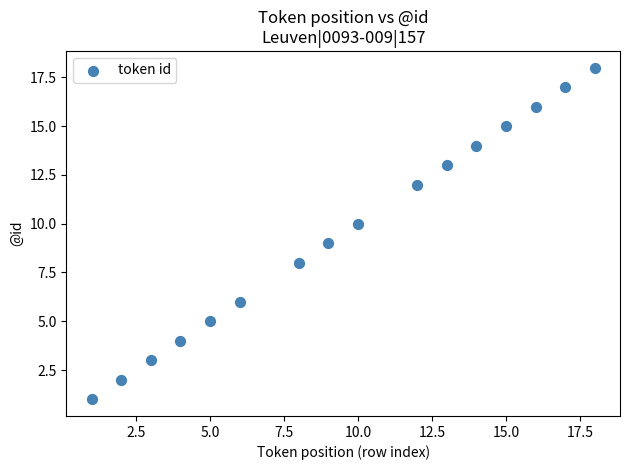

What is the range of X values (max minus min)?

17